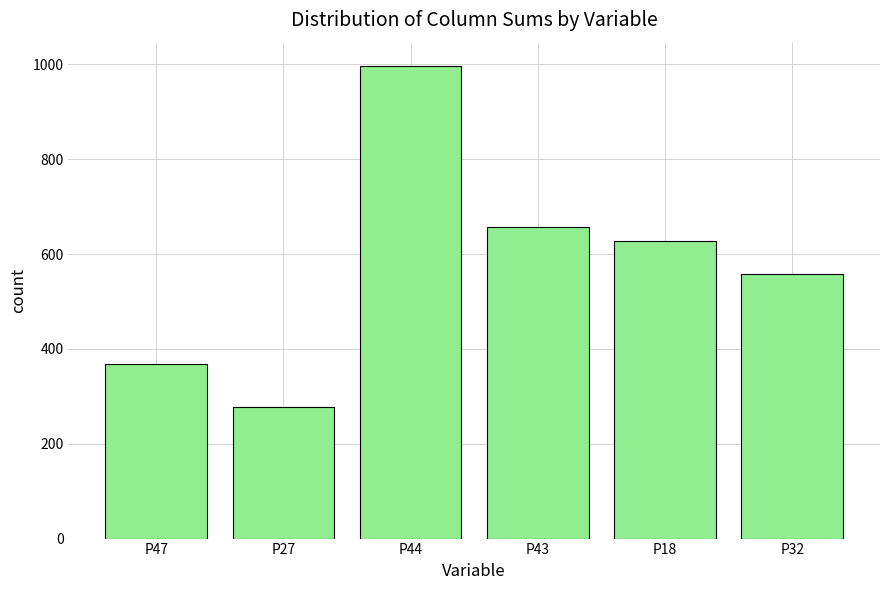

What is the value of the 5th bar from the left?

628